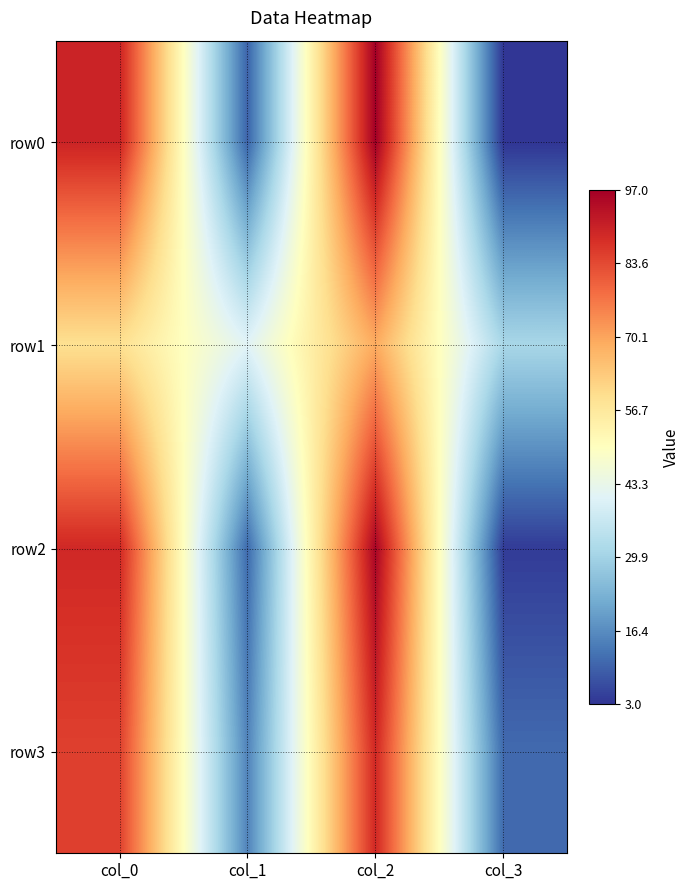

What is the maximum value shown in the chart?

97